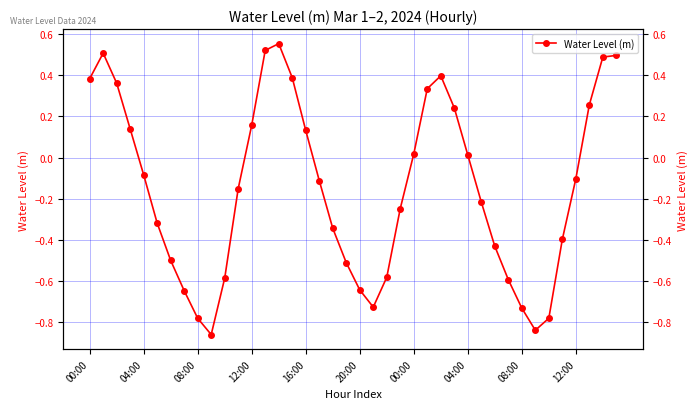

How many values are below 0?

23